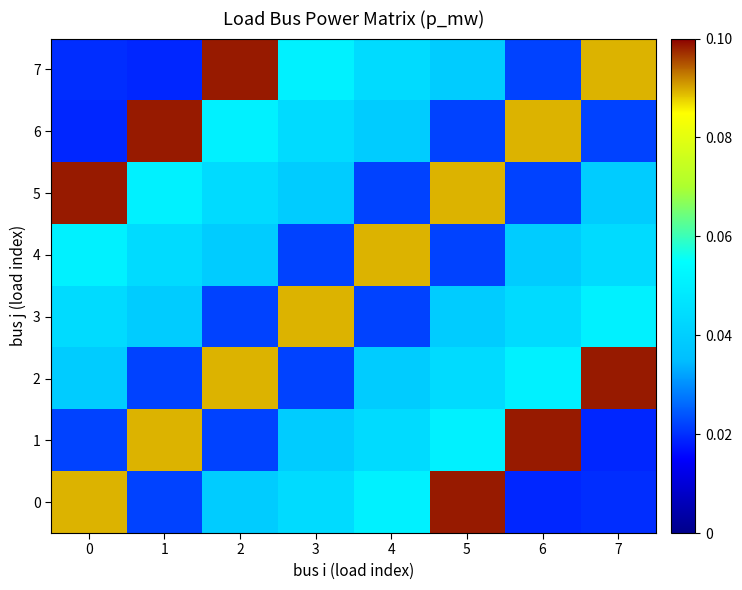

What is the total value across all series at 3?

0.4